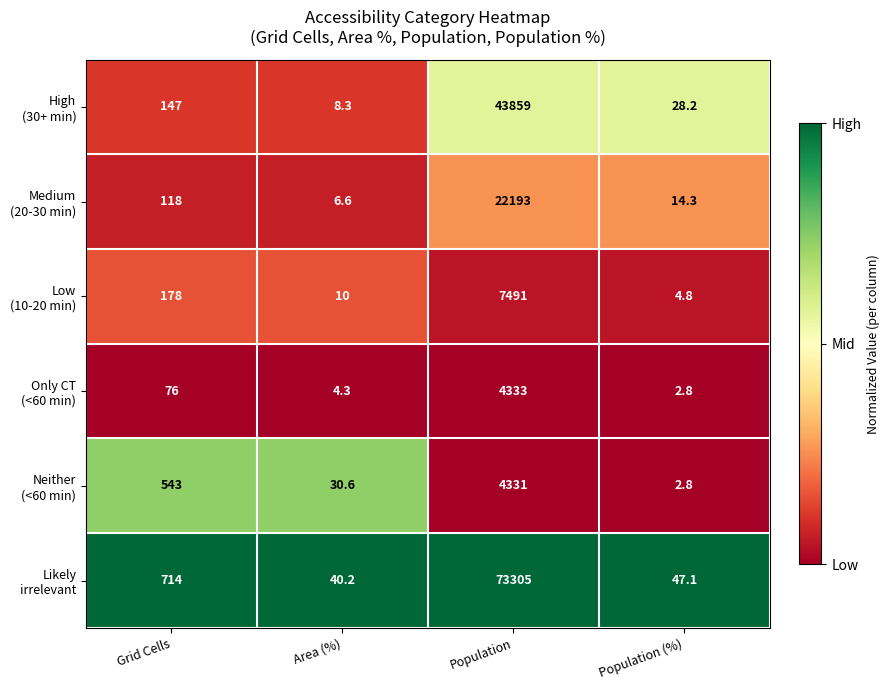

What is the total value across all series at Population (%)?

100.0